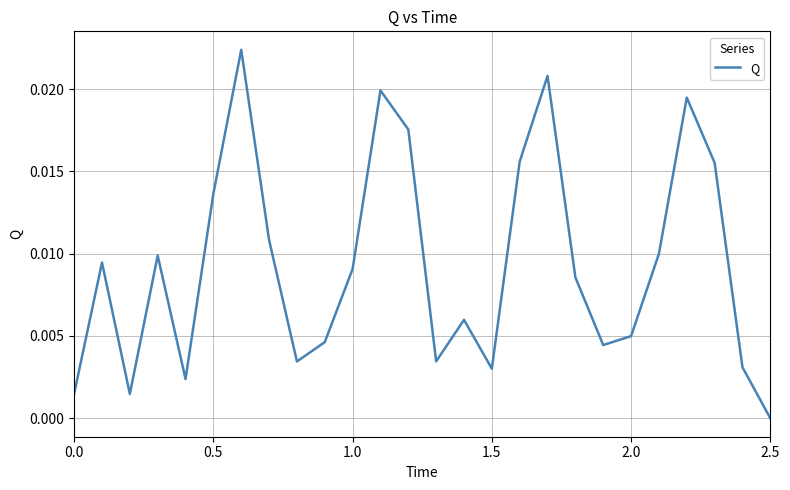

Does the chart display data point markers on the line(s)?

No